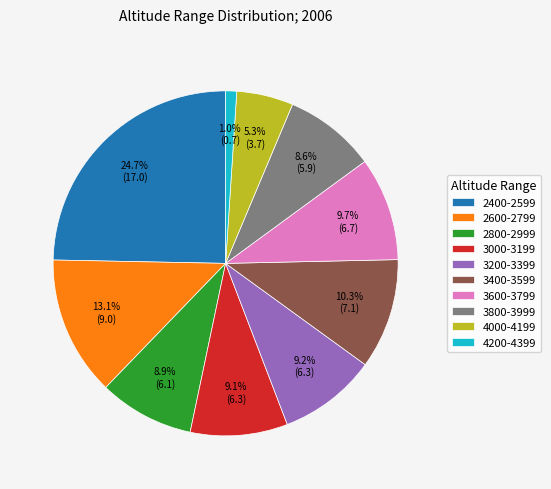

To the nearest percent, what is the average slice percentage?

10%